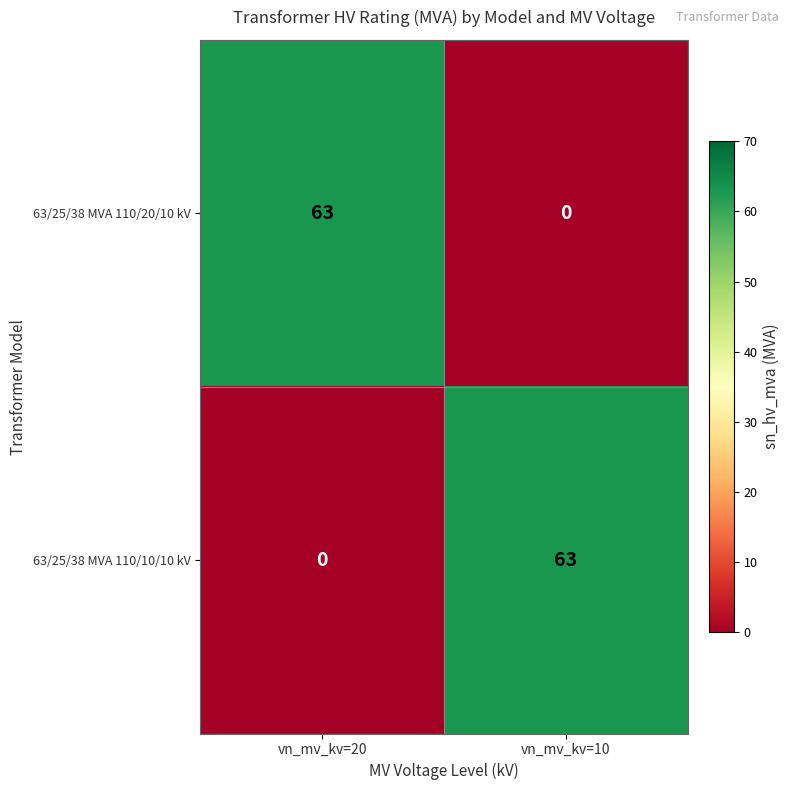

At which label does 63/25/38 MVA 110/20/10 kV reach its peak?

vn_mv_kv=20